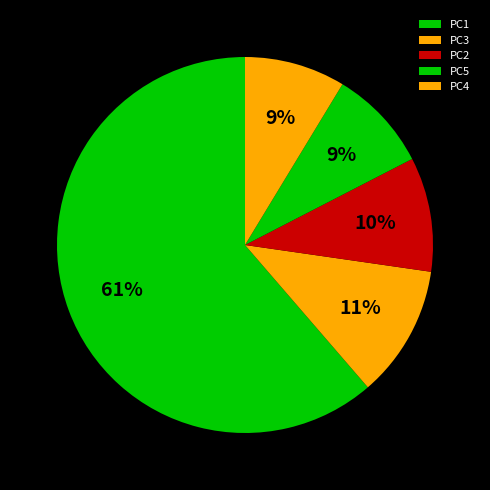

What is the change in value from PC1 to PC5?

-0.3